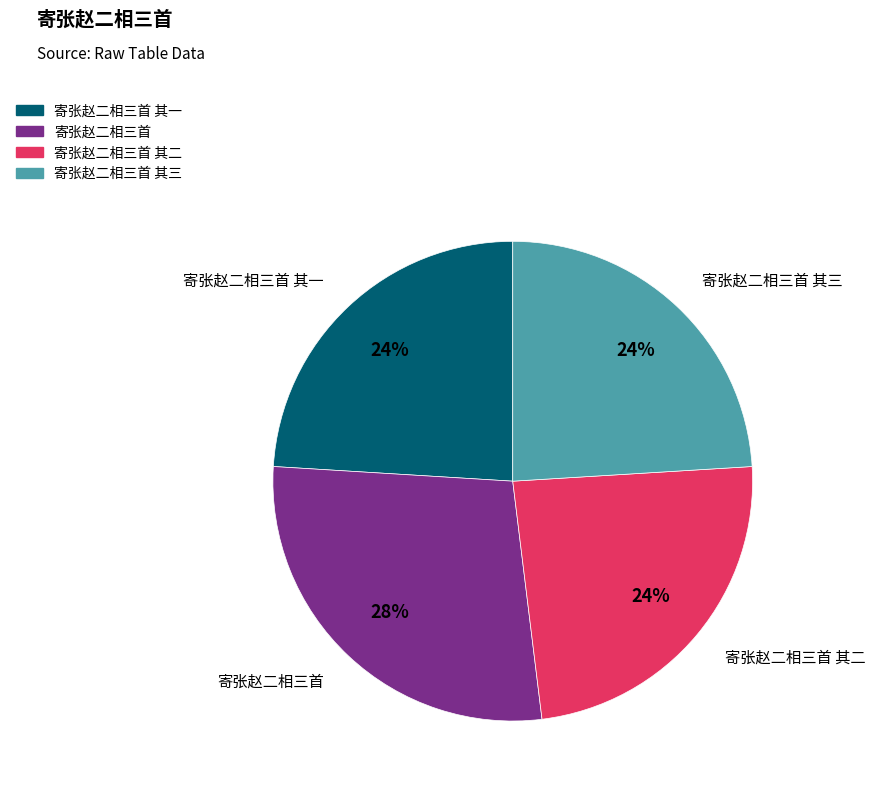

To the nearest percent, what is the difference between the largest and smallest slice percentages?

4%